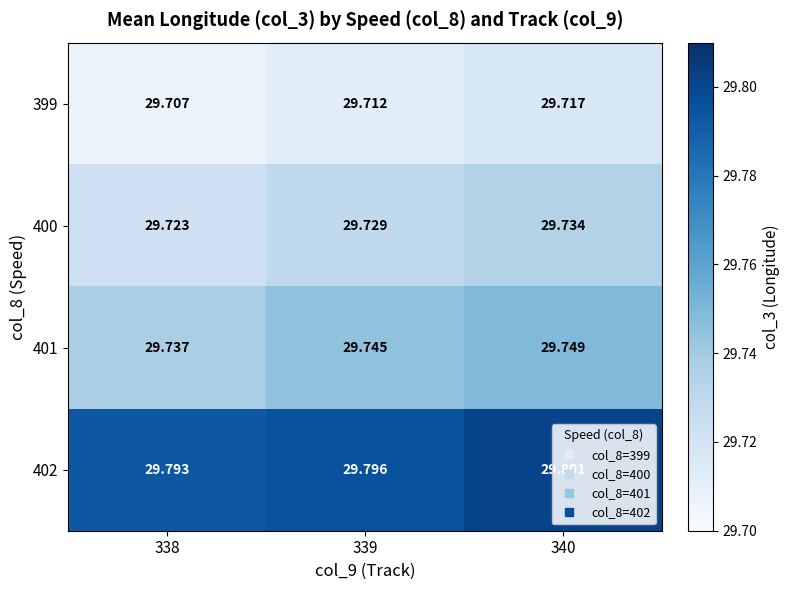

Is the value of 400 at 339 greater than the value of 399 at 340?

Yes